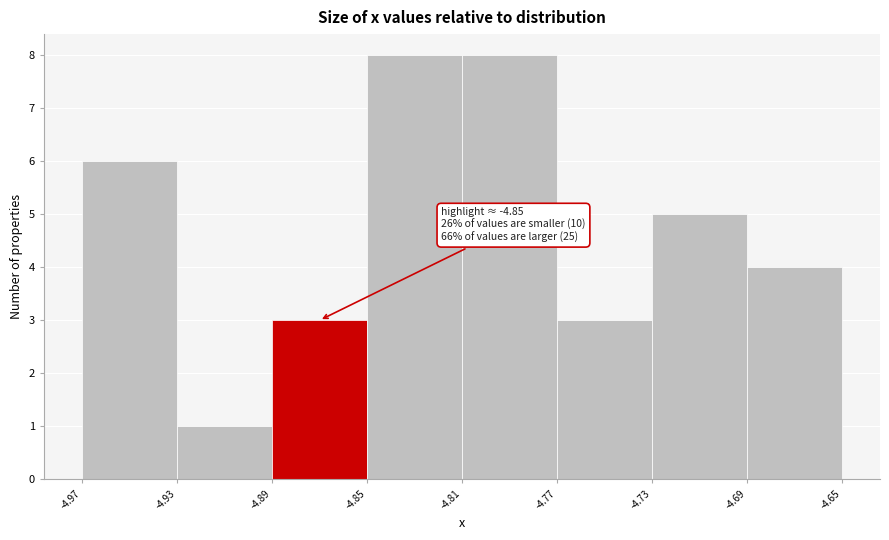

Reading right to left, transcribe all the data shown in this chart.

4	5	3	8	8	3	1	6